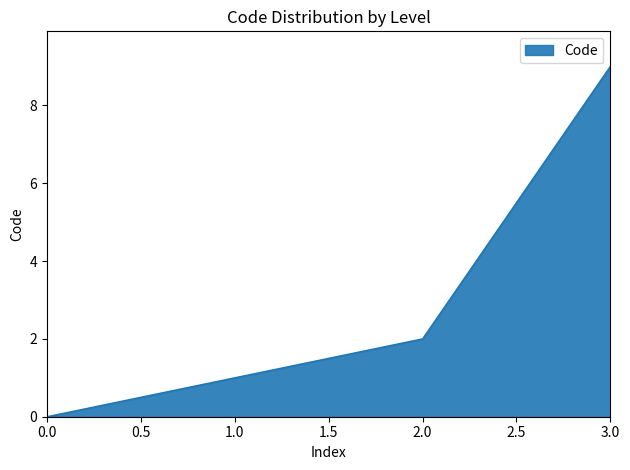

At which label is the value closest to 4?

2.0